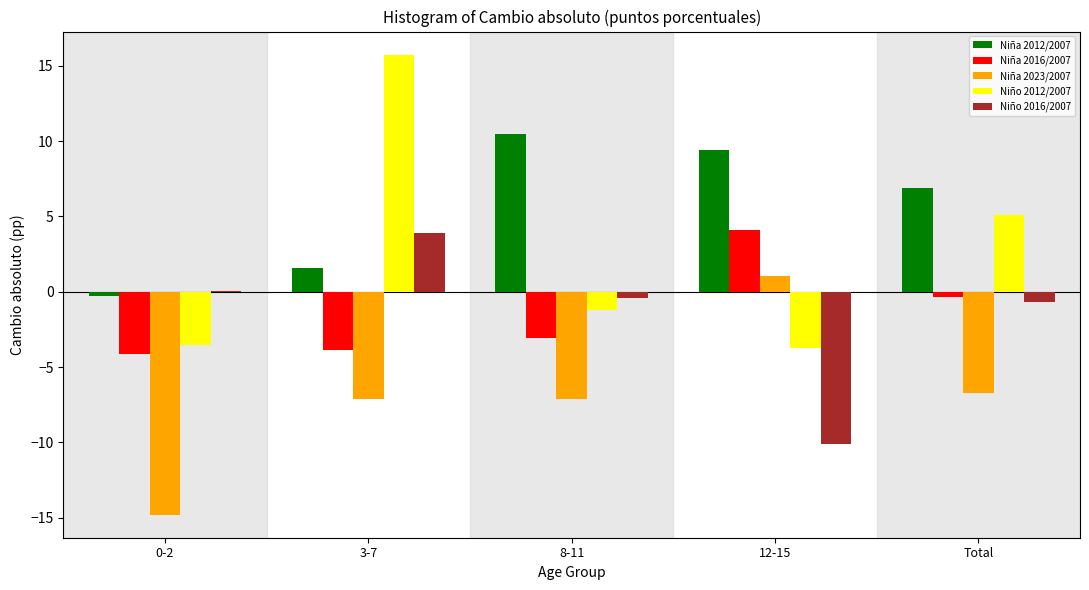

At which label does Niño 2016/2007 reach its peak?

3-7